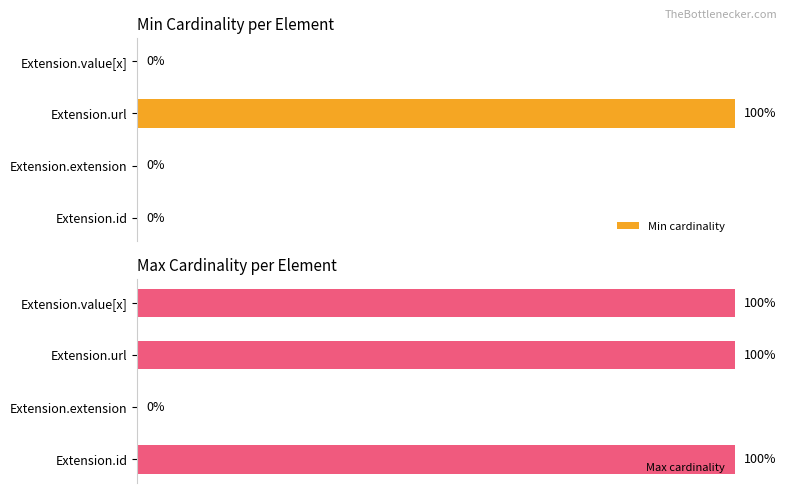

What is the difference between the highest and lowest values at Extension.id?

100